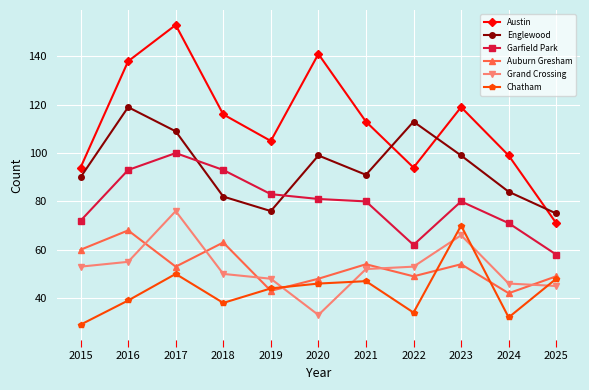

Where is the first local maximum for Grand Crossing?

2017